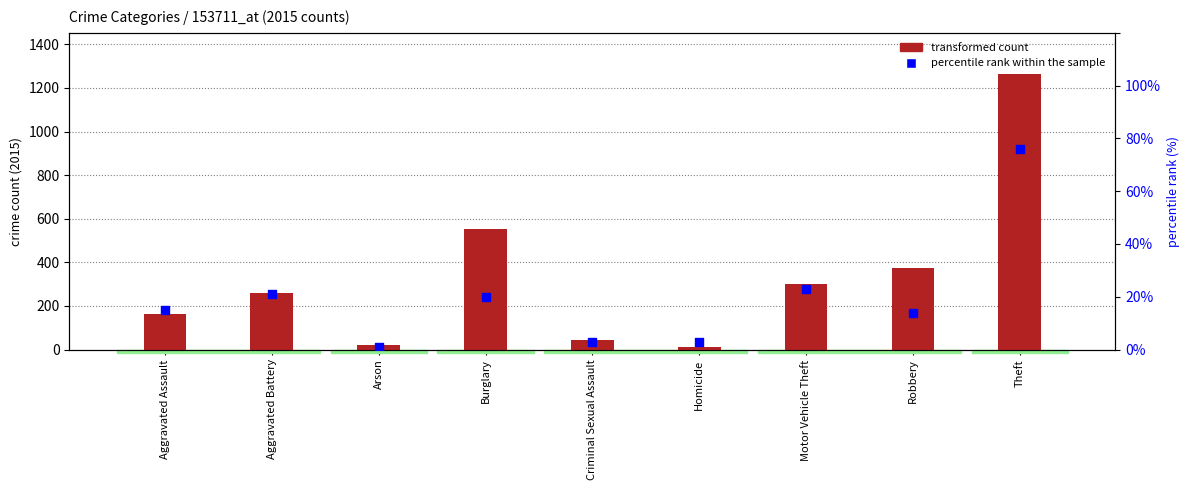

What are all the series names shown in the legend?

transformed count, percentile rank within the sample